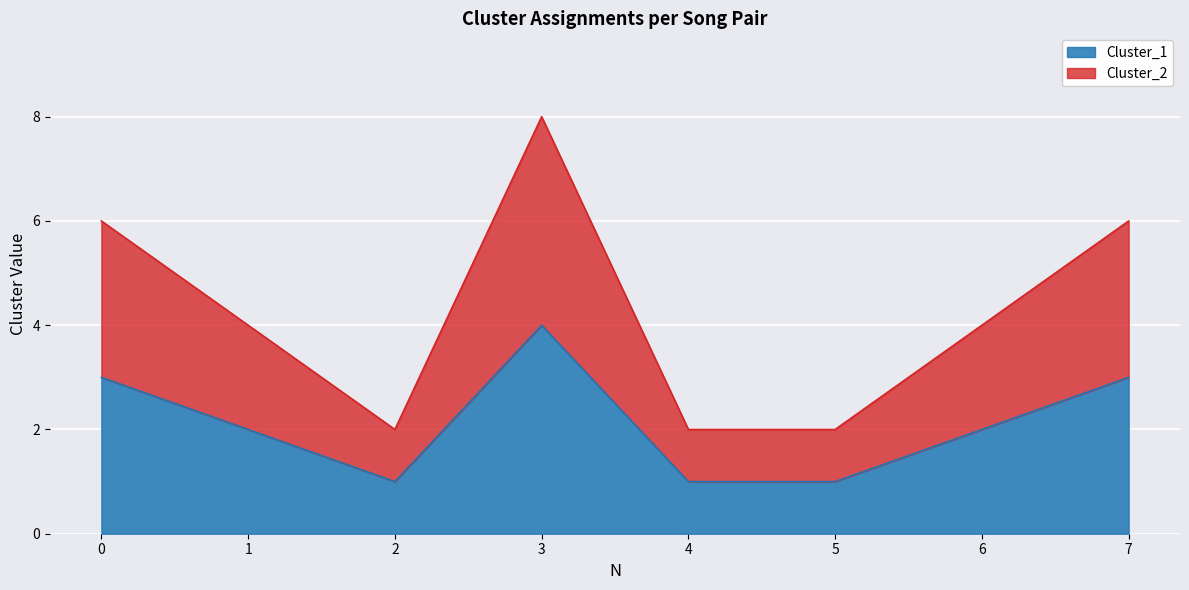

What are all the series names shown in the legend?

Cluster_1, Cluster_2